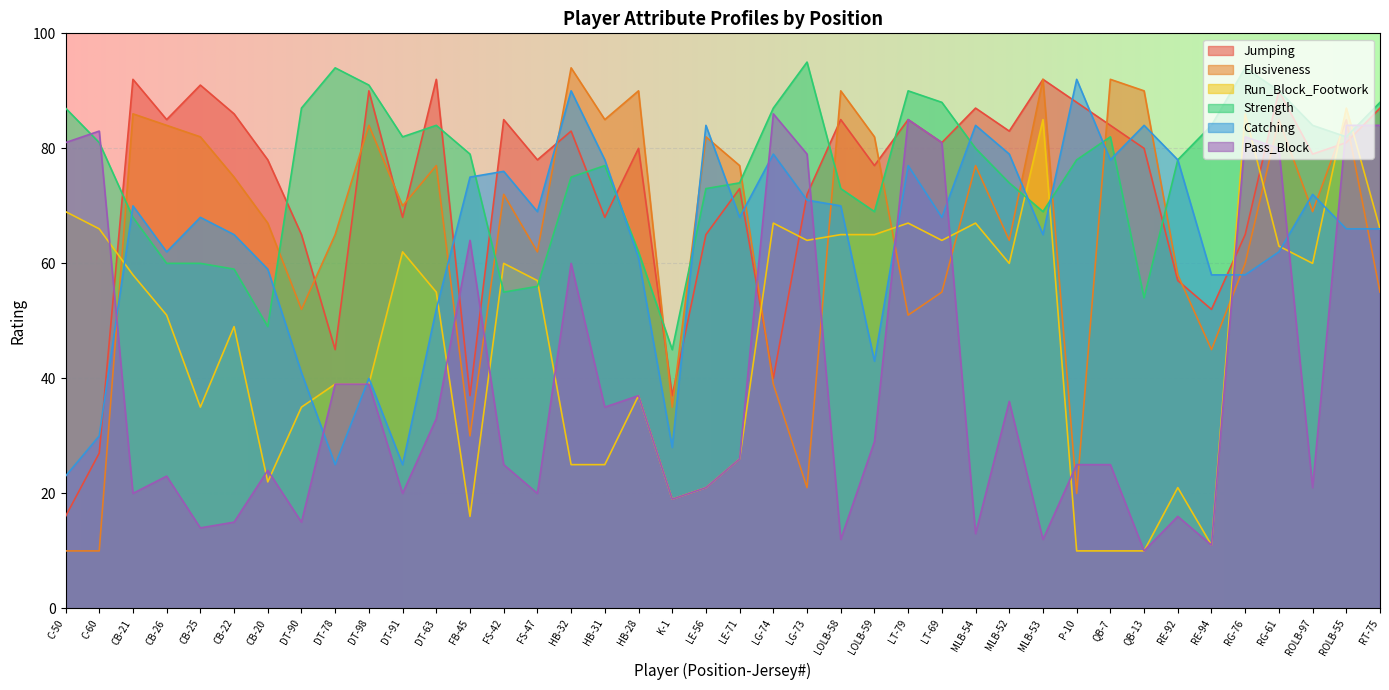

At which category does Elusiveness reach its first local peak?

CB-21